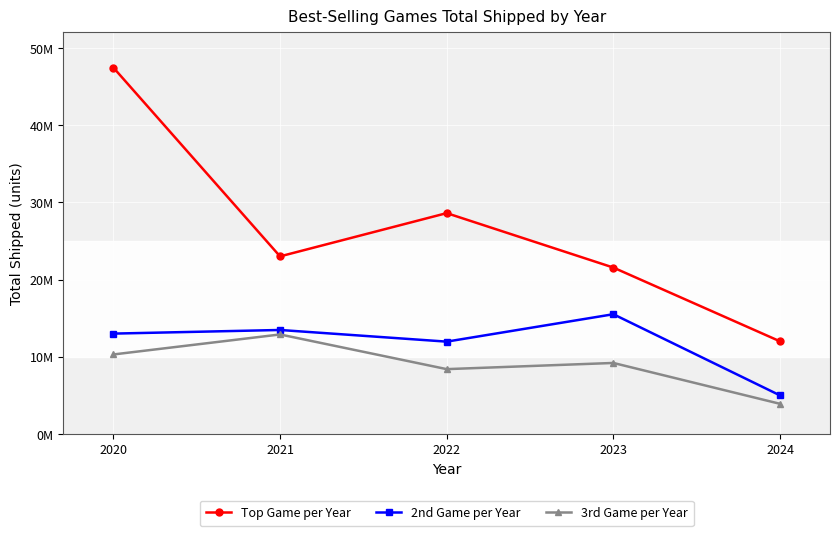

Does the chart display data point markers on the line(s)?

Yes